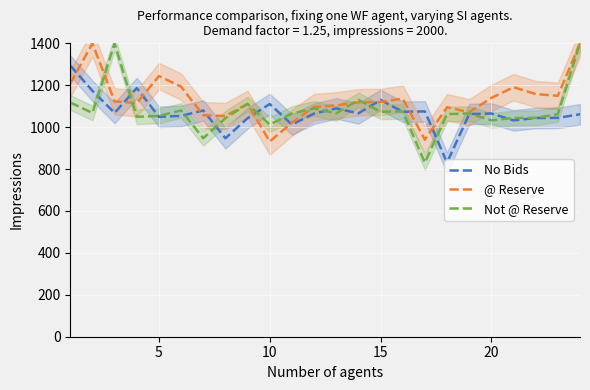

What is the difference between the second highest and second lowest values in the @ Reserve series?

459.7